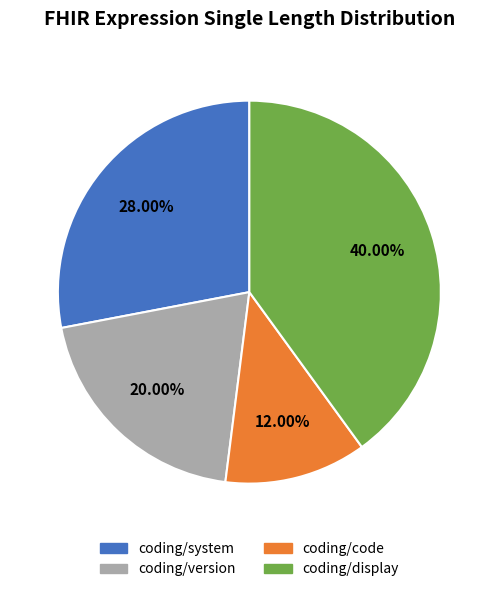

To the nearest percent, what is the difference between the coding/code and coding/display slice percentages?

28%